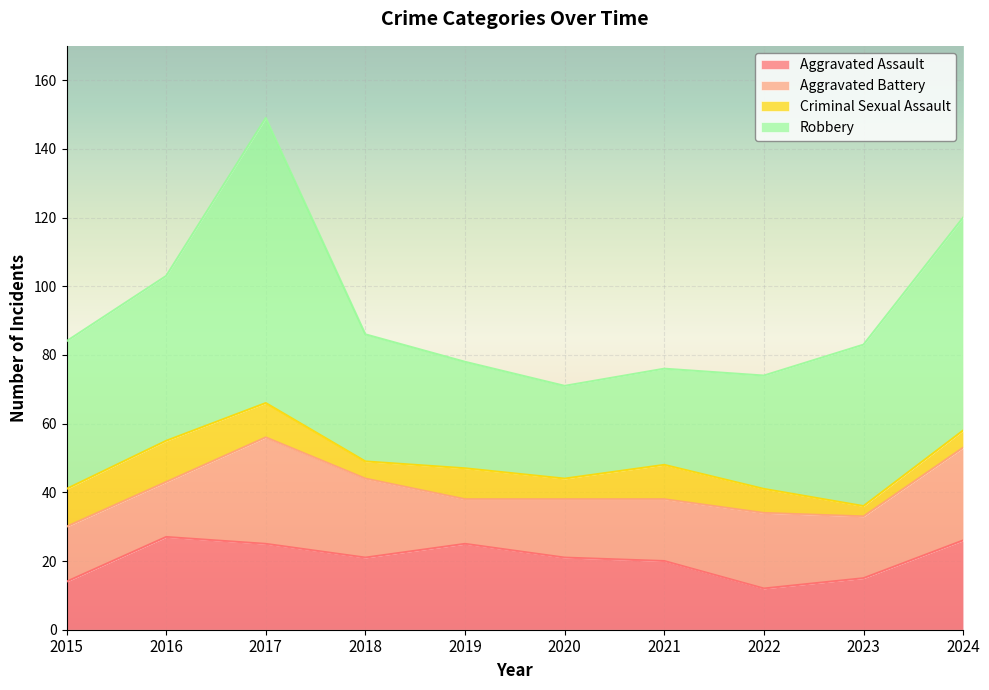

True or false: Robbery and Aggravated Assault intersect in this chart.

False